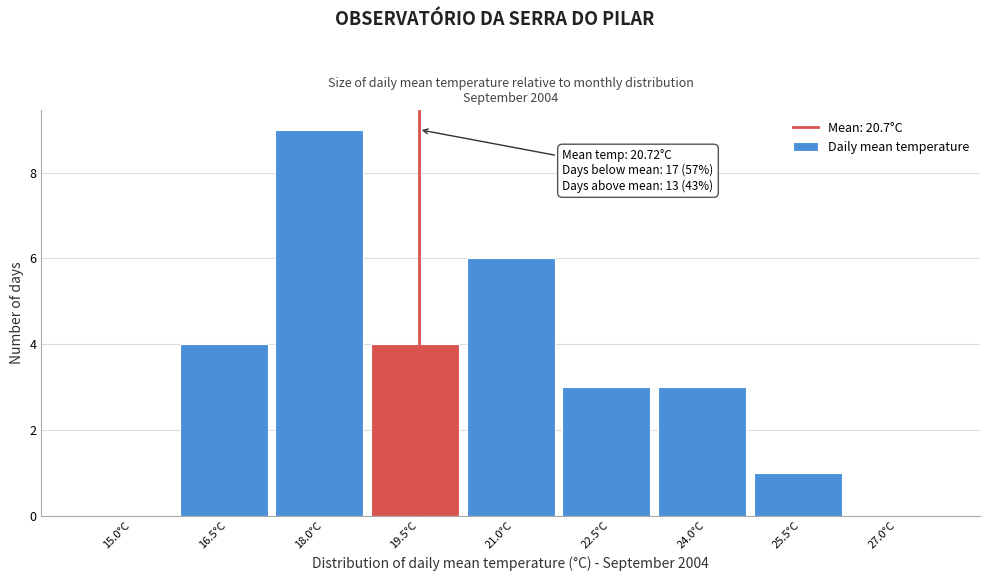

Reading left to right, list all the values displayed in this chart.

15.0°C=0	16.5°C=4	18.0°C=9	19.5°C=4	21.0°C=6	22.5°C=3	24.0°C=3	25.5°C=1	27.0°C=0